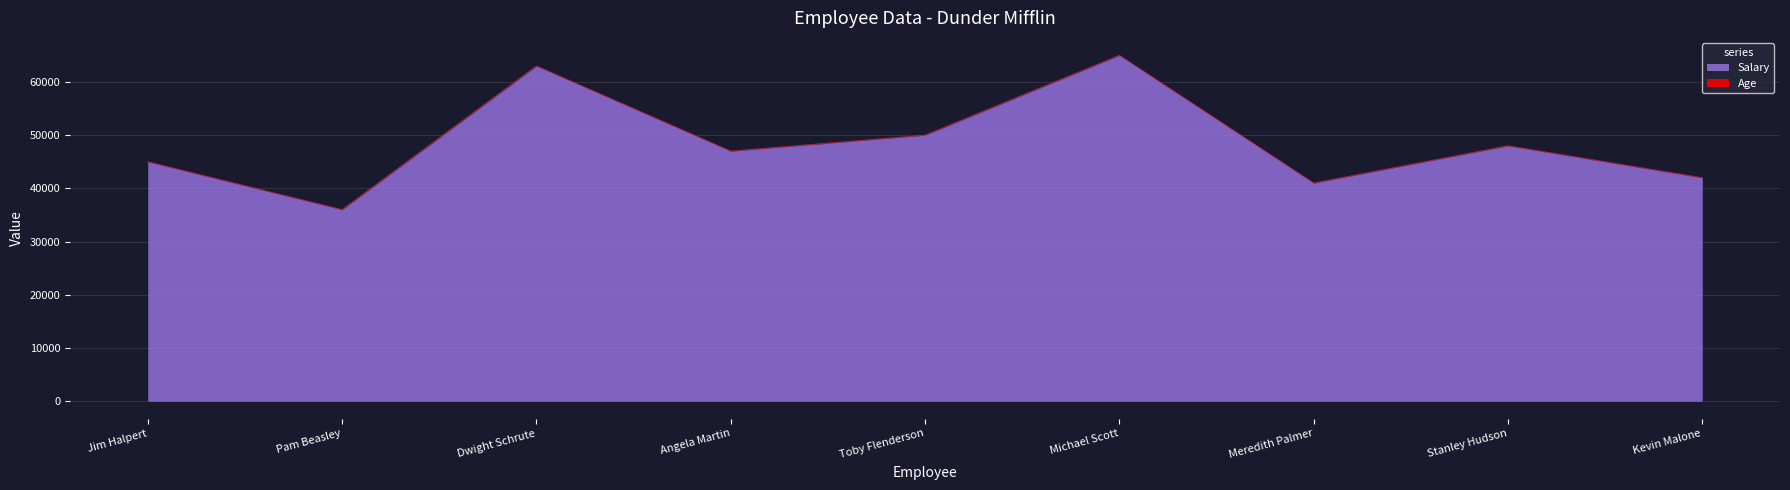

What position from the left is Toby Flenderson?

5